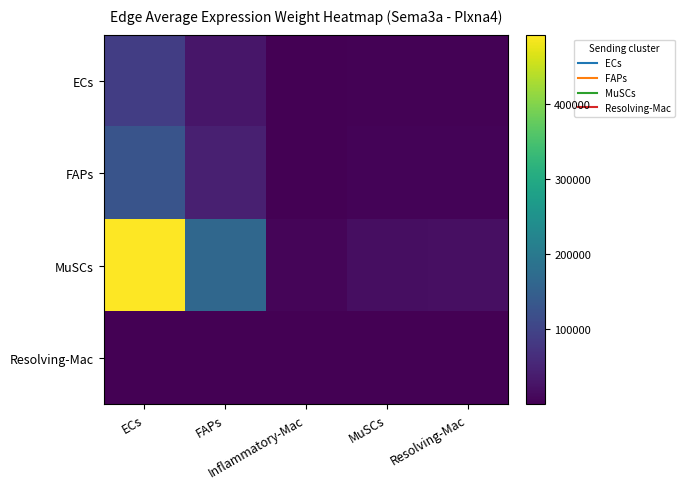

Which series changed the most between ECs and FAPs?

MuSCs